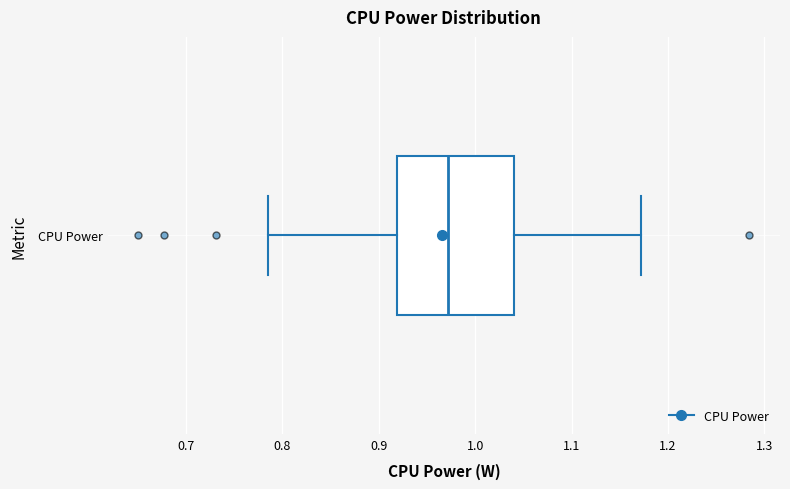

Read this box plot against the x-axis: the position of the median line, the range covered by the box, and the ends of both whiskers. The values are not printed on the chart, so give them approximately, as read against the axis.

median 0.97, box 0.92 to 1.04, whiskers 0.79 to 1.17